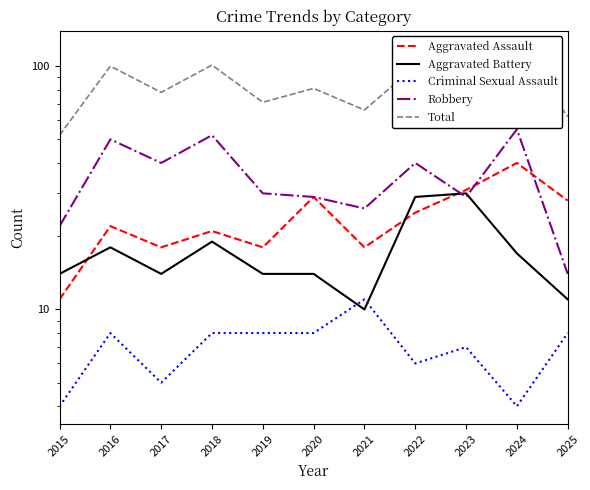

Which category has the highest value in the Total series?

2024